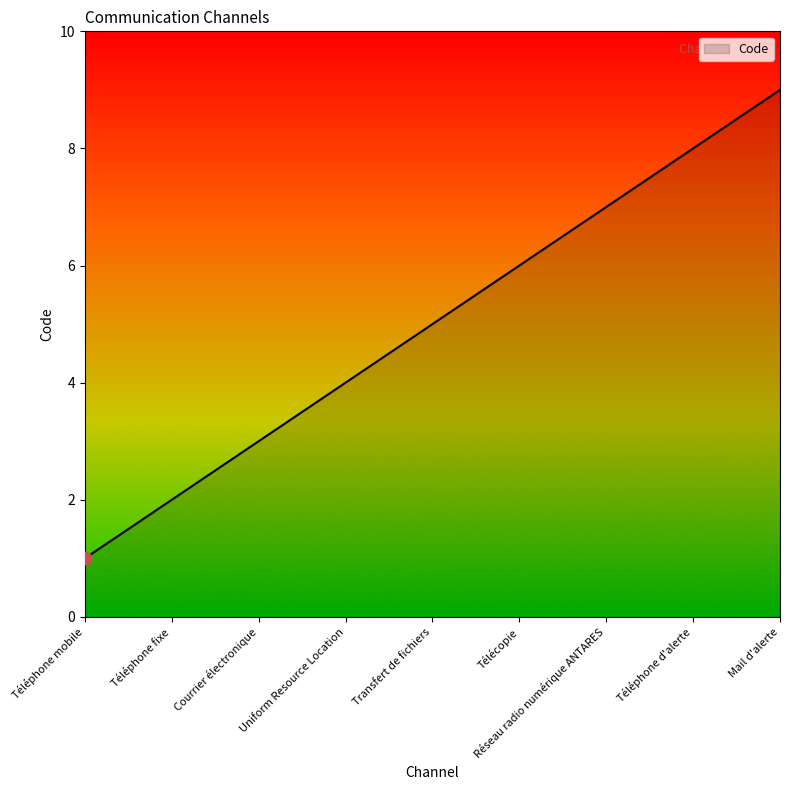

Which has a higher value, Mail d'alerte or Téléphone mobile?

Mail d'alerte